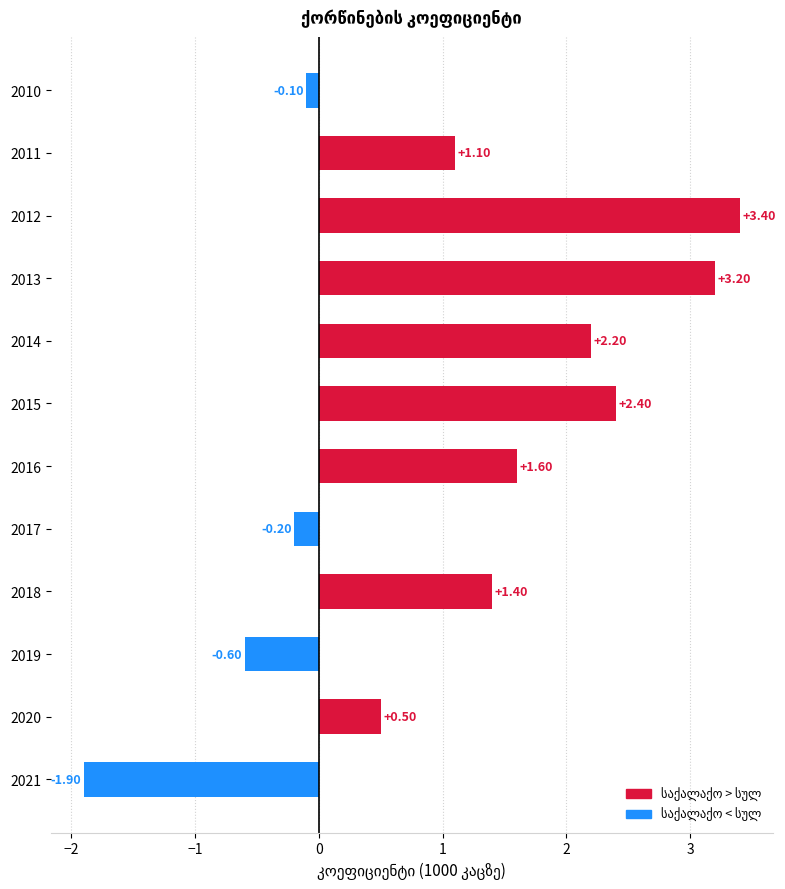

What is the average value?

1.1